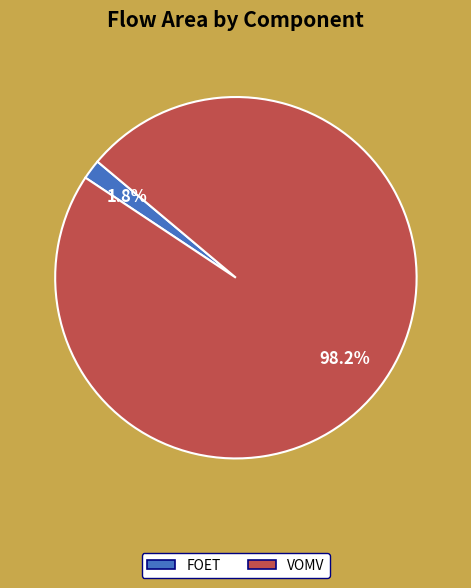

Is it true that VOMV is 98% of the pie?

True